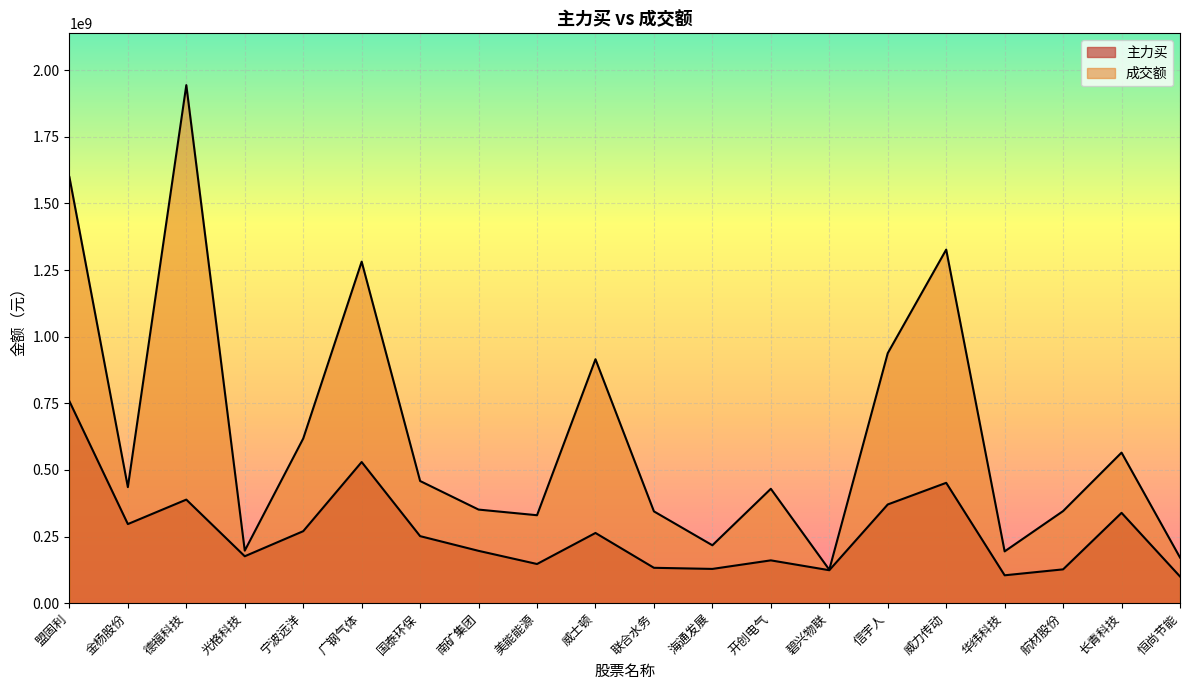

How many distinct data groups are displayed?

2